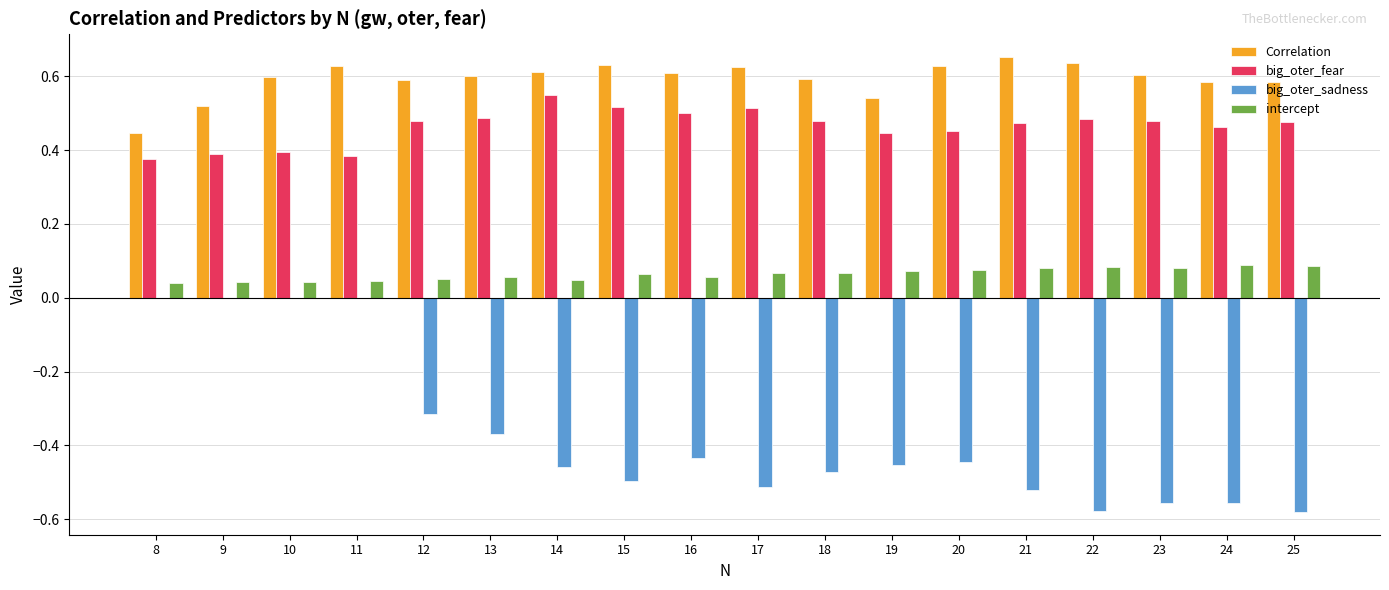

Which series has the largest total across all categories?

Correlation